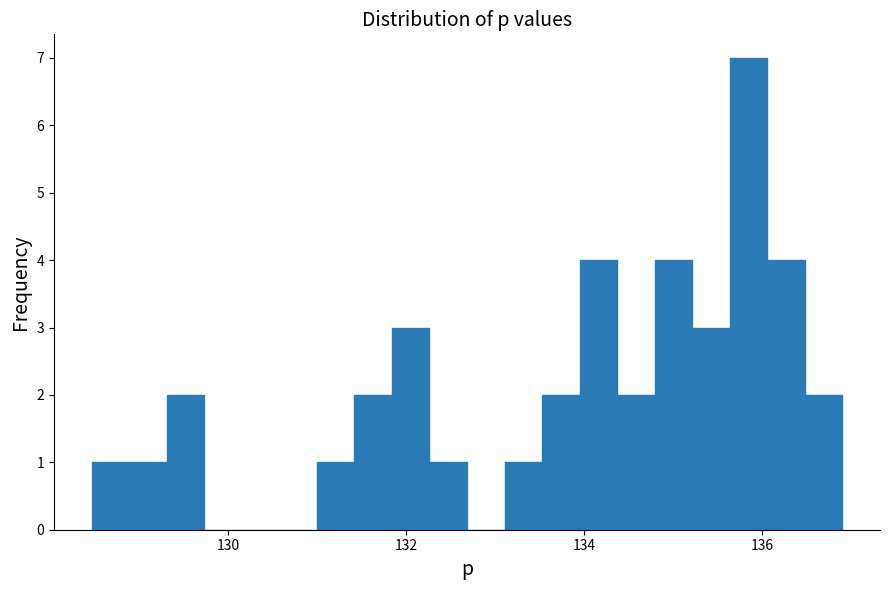

Read against the x-axis, roughly where is the centre of the tallest bar?

135.8